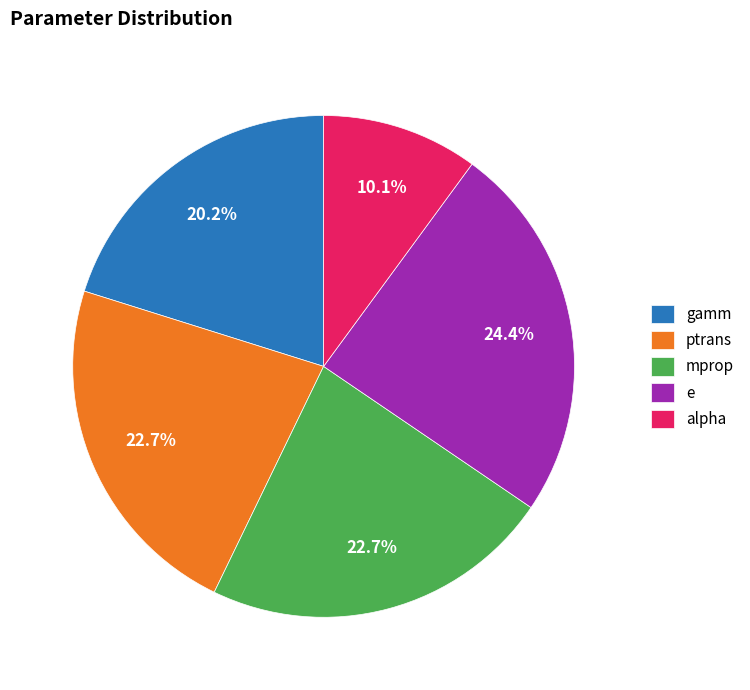

Is e the majority of the pie?

No